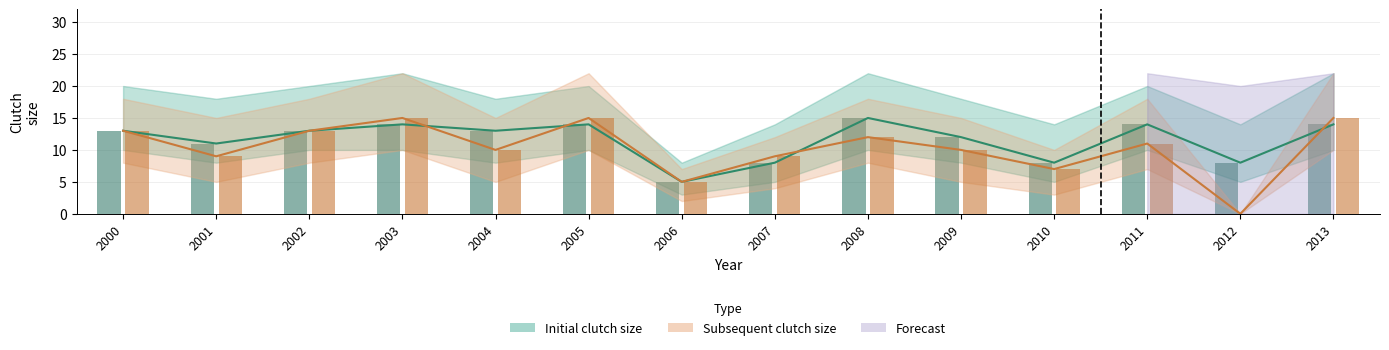

Reading right to left, extract all data points from this chart.

Initial clutch size: 2013=14	2012=8	2011=14	2010=8	2009=12	2008=15	2007=8	2006=5	2005=14	2004=13	2003=14	2002=13	2001=11	2000=13
Subsequent clutch size: 2013=15	2012=0	2011=11	2010=7	2009=10	2008=12	2007=9	2006=5	2005=15	2004=10	2003=15	2002=13	2001=9	2000=13